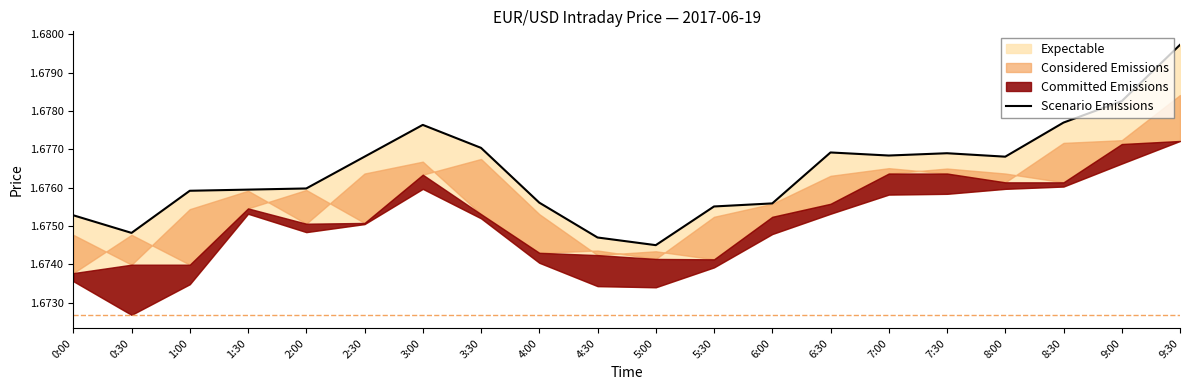

Count the number of categories in the chart.

20